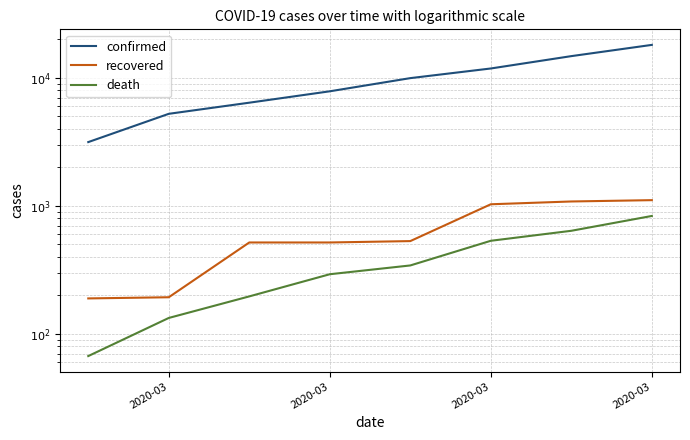

How many values in the confirmed series exceed 9942?

3